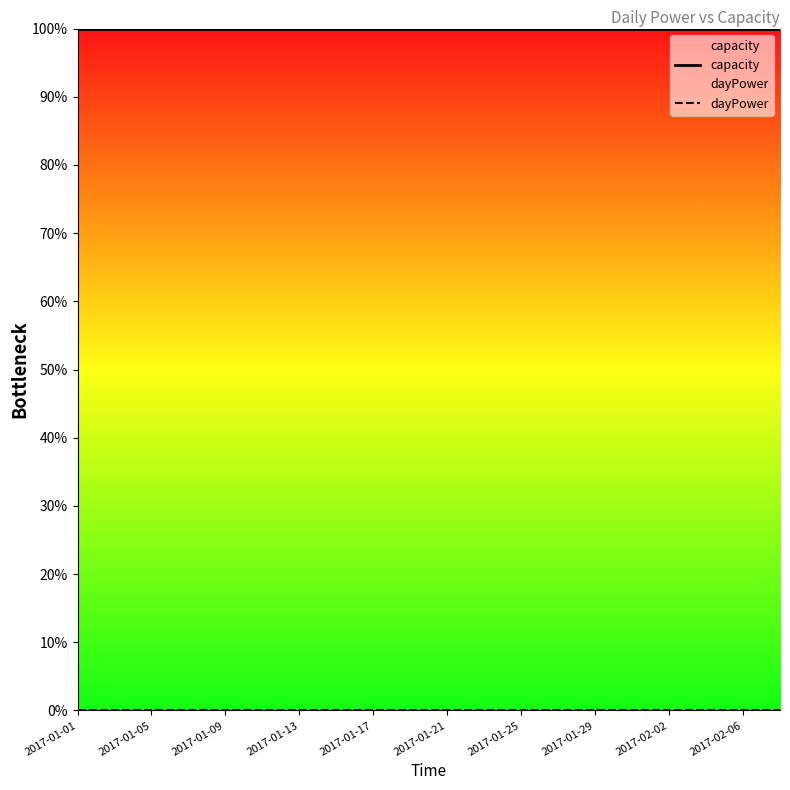

True or false: capacity has a value of 100 at 2017-01-21.

True